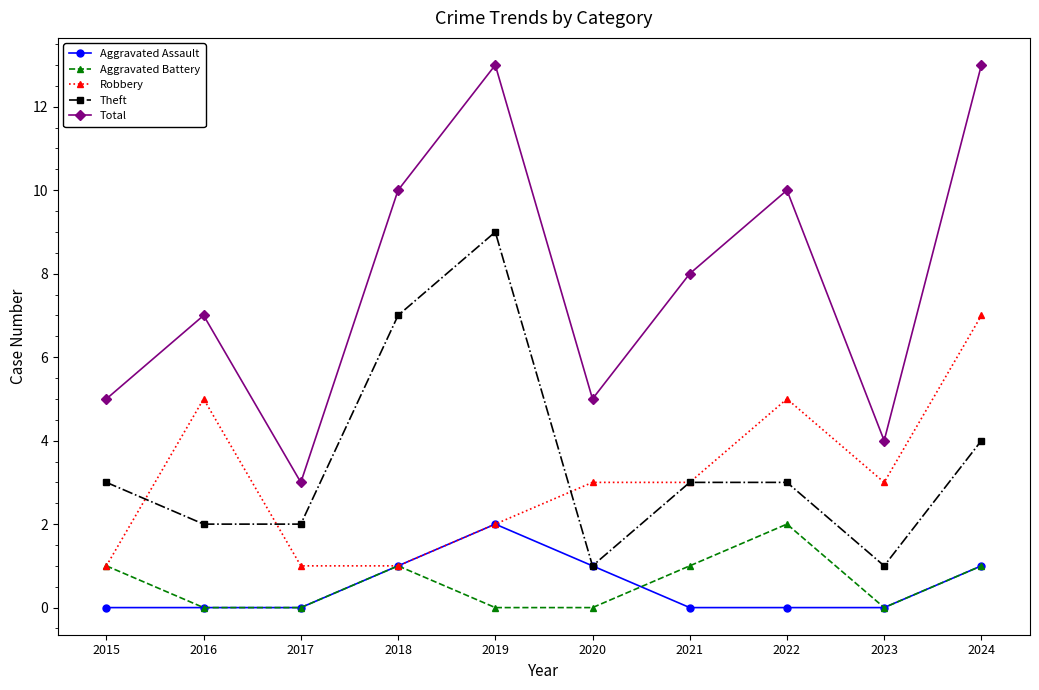

How many series are shown in this chart?

5